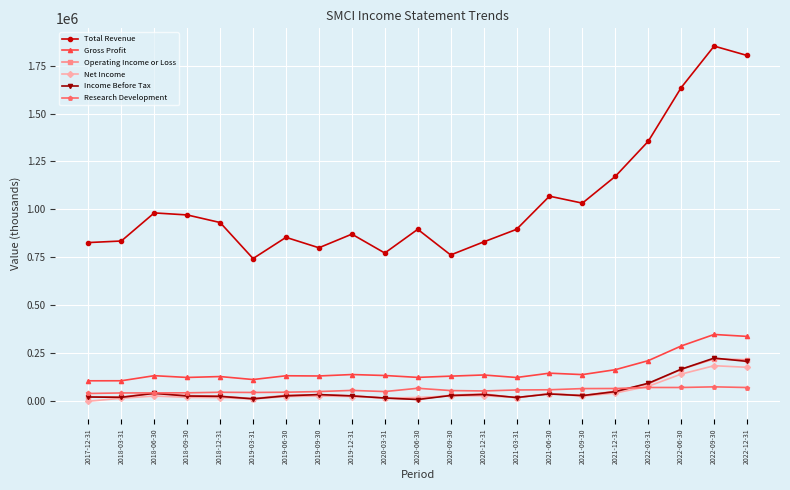

What position from the right is 2022-12-31?

1